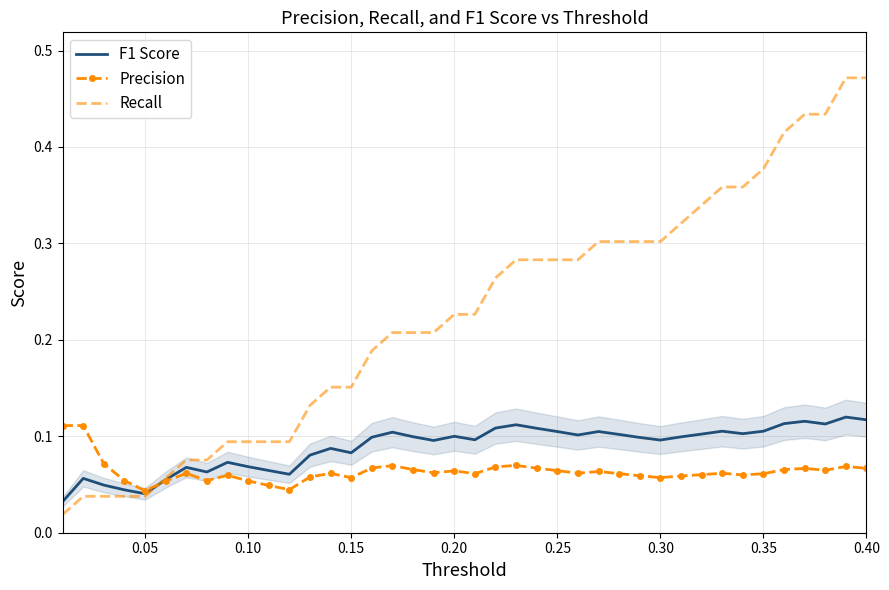

Rank the series by their average value, from highest to lowest.

Recall, F1 Score, Precision